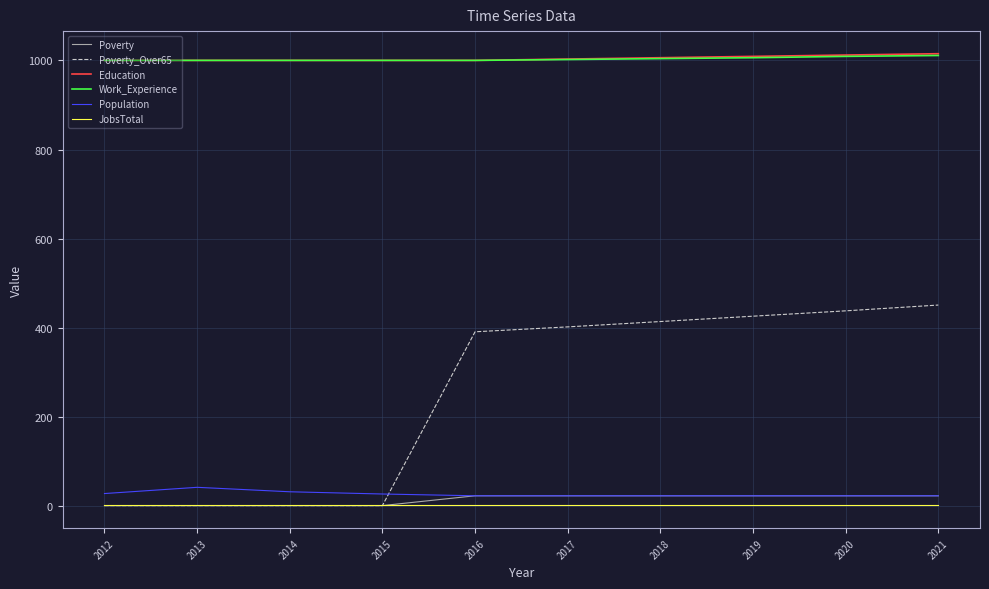

The value of Population at 2014 is 32. True or false?

True